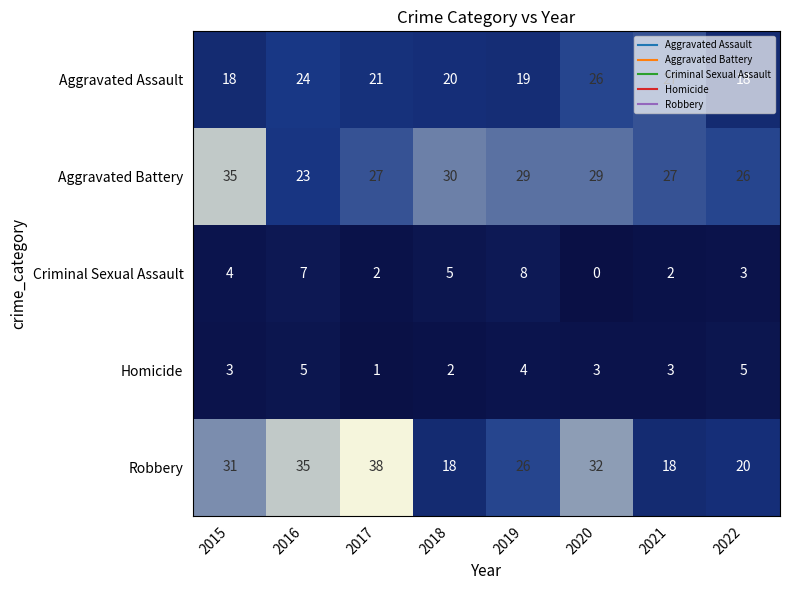

What is the total value across all series at 2017?

89